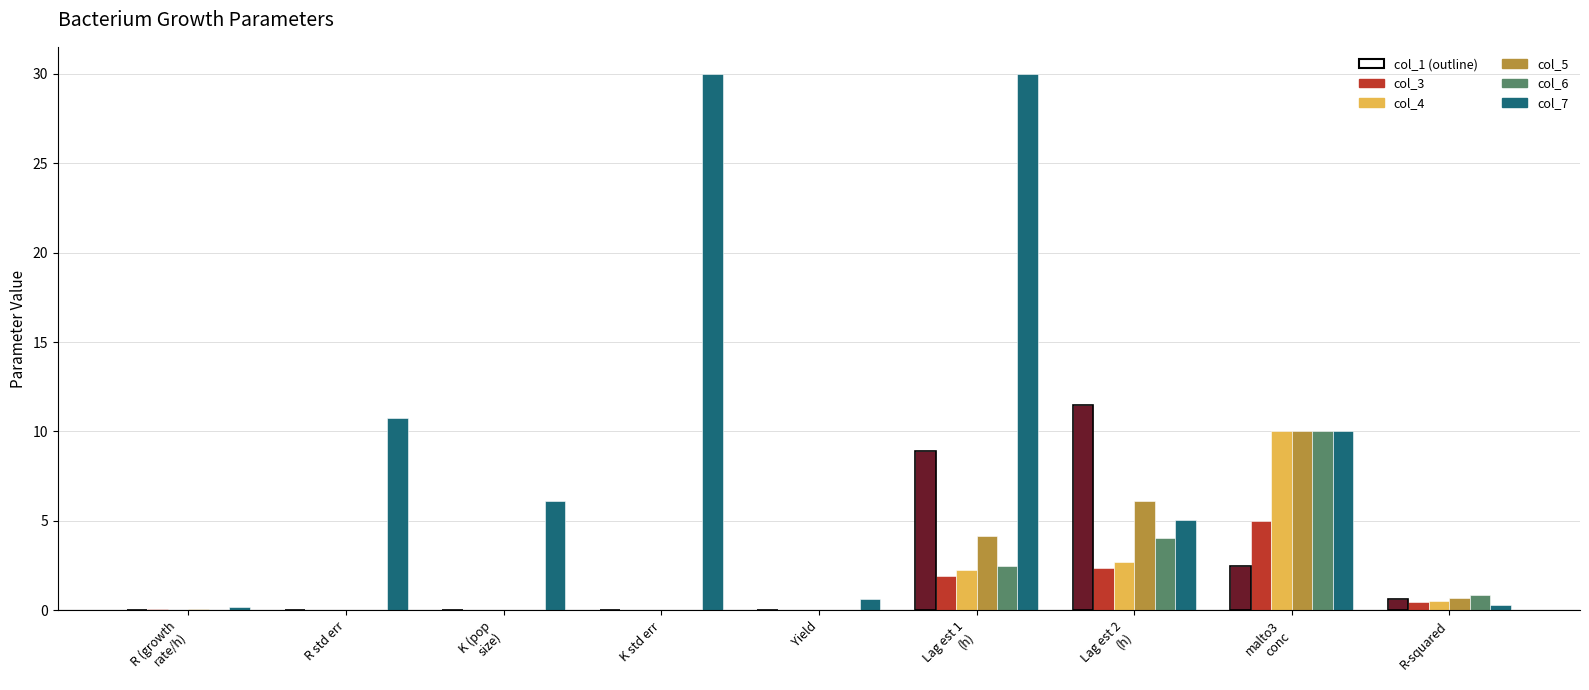

What is the average value of the col_1 series?

2.6